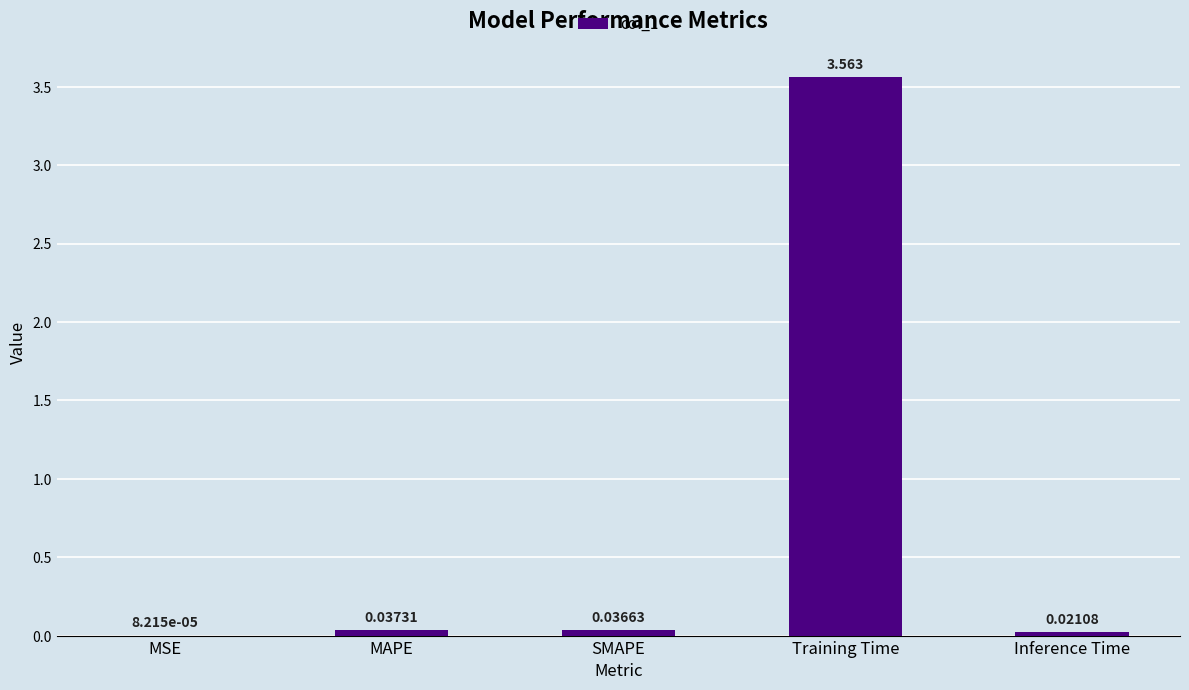

Which category has the highest value across all series?

Training Time